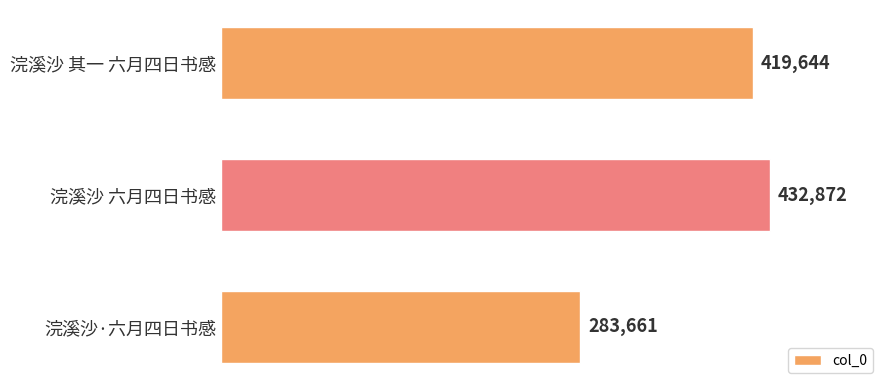

Rank the categories by value from lowest to highest.

浣溪沙·六月四日书感, 浣溪沙 其一 六月四日书感, 浣溪沙 六月四日书感